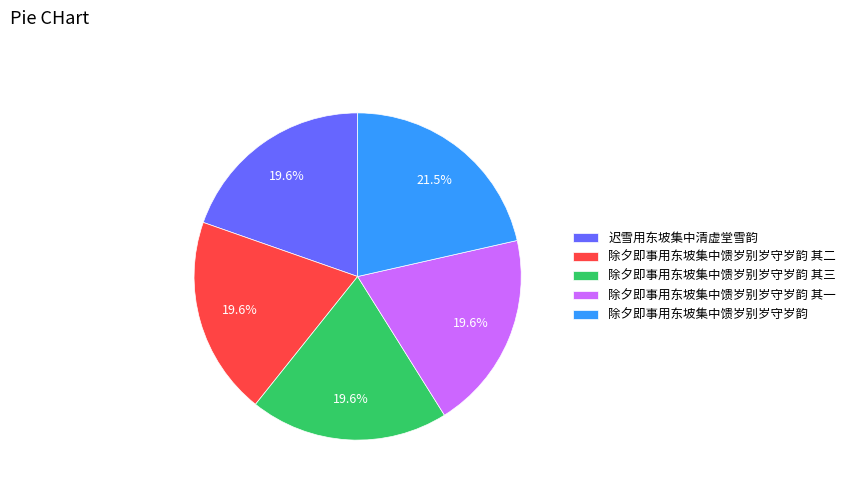

To the nearest percent, what is the average slice percentage?

20%